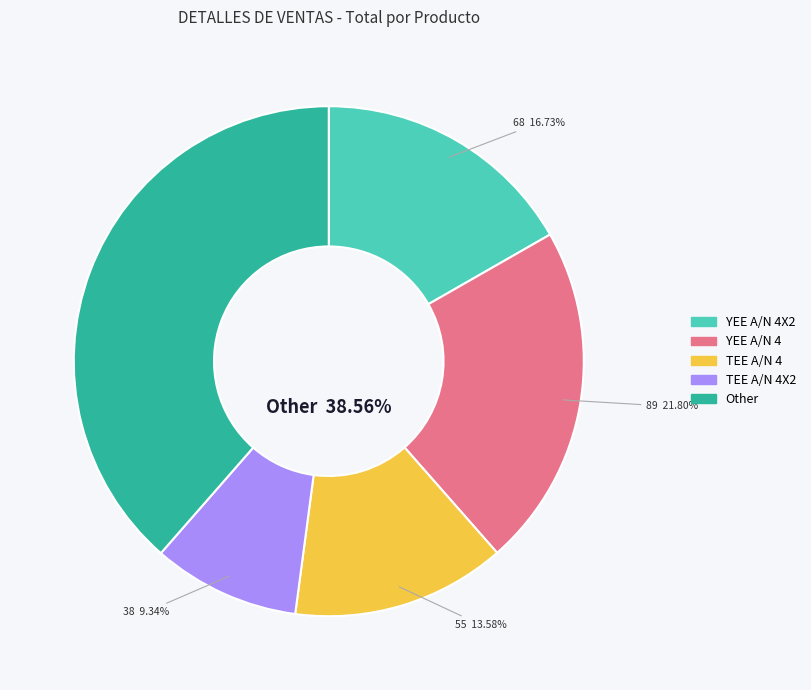

Which has a higher value, YEE A/N 4X2 or TEE A/N 4?

YEE A/N 4X2